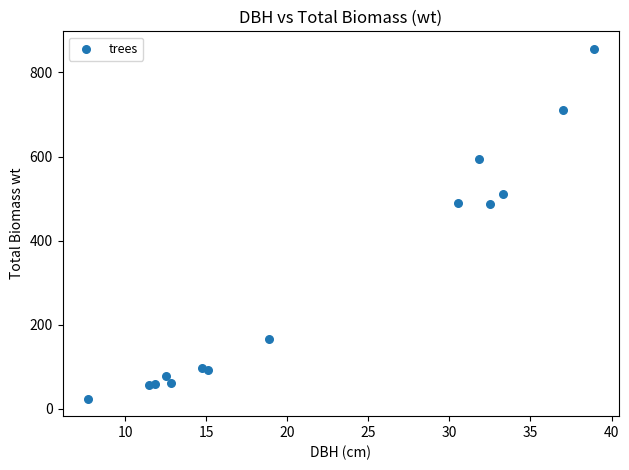

What is the range of X values (max minus min)?

31.2